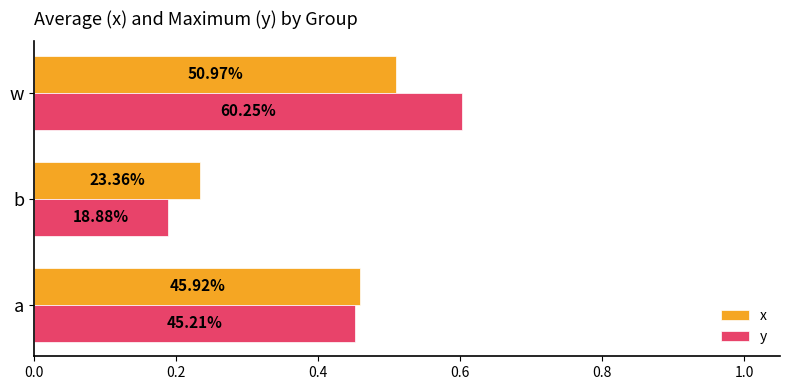

What are all the series names shown in the legend?

x, y